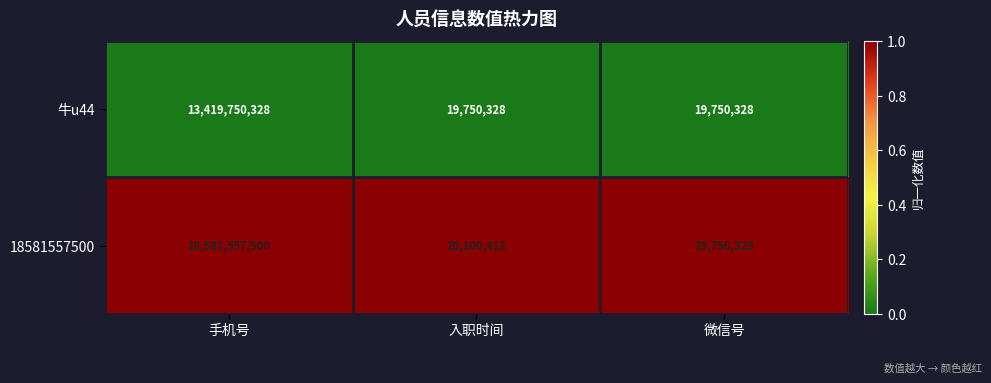

What is the spread (max minus min) of values at 入职时间?

350084